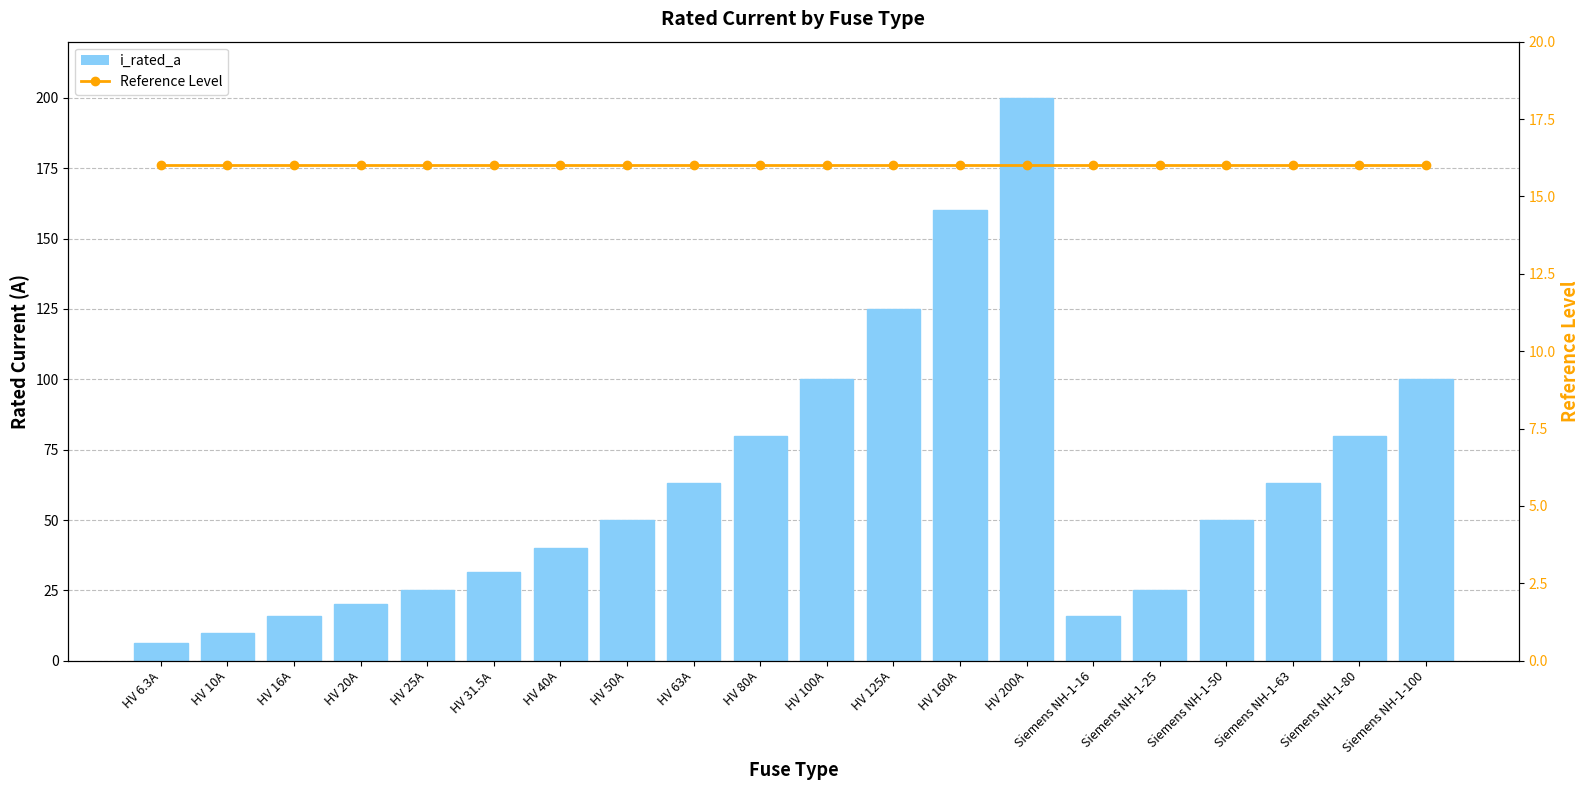

At which label is Reference Level (16A) closest to 16?

HV 6.3A